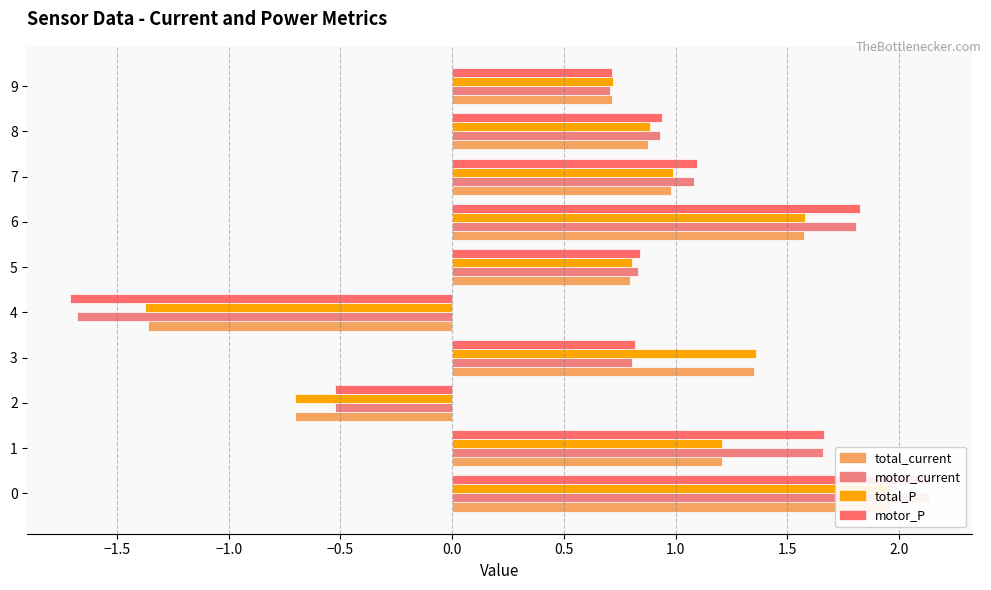

What is the maximum value for motor_P?

2.1